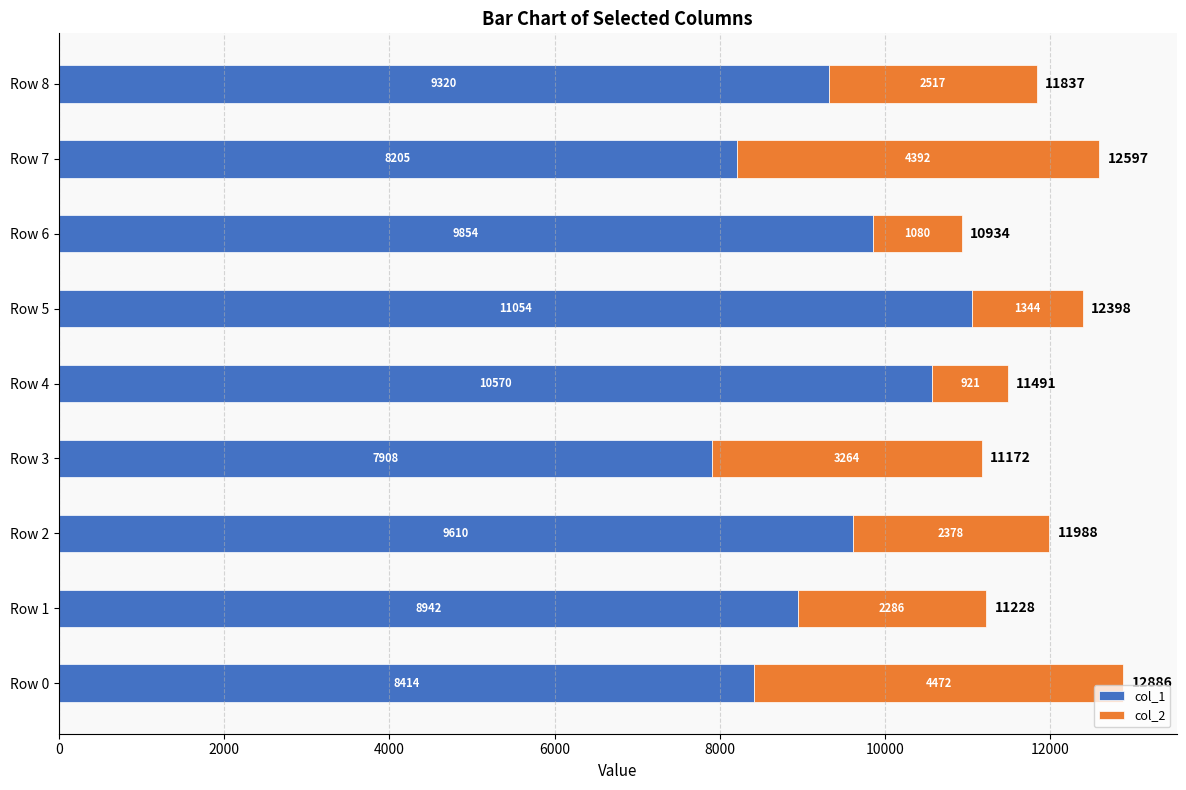

What is the minimum value for col_1?

7908.0